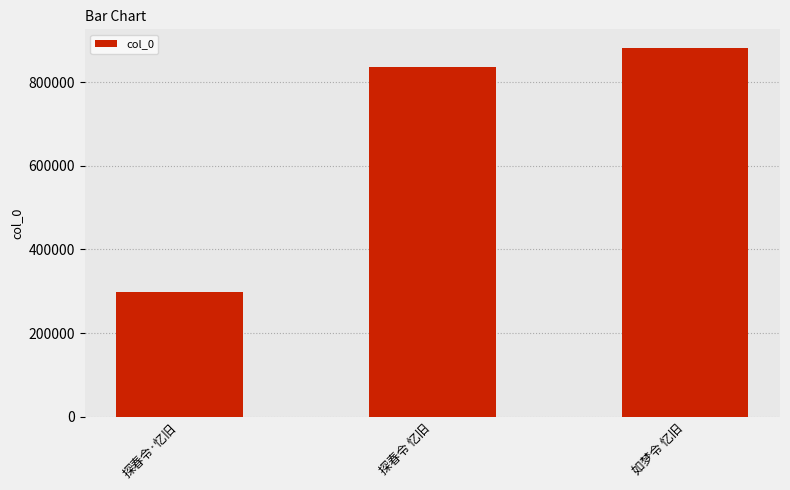

How many distinct data groups are displayed?

1